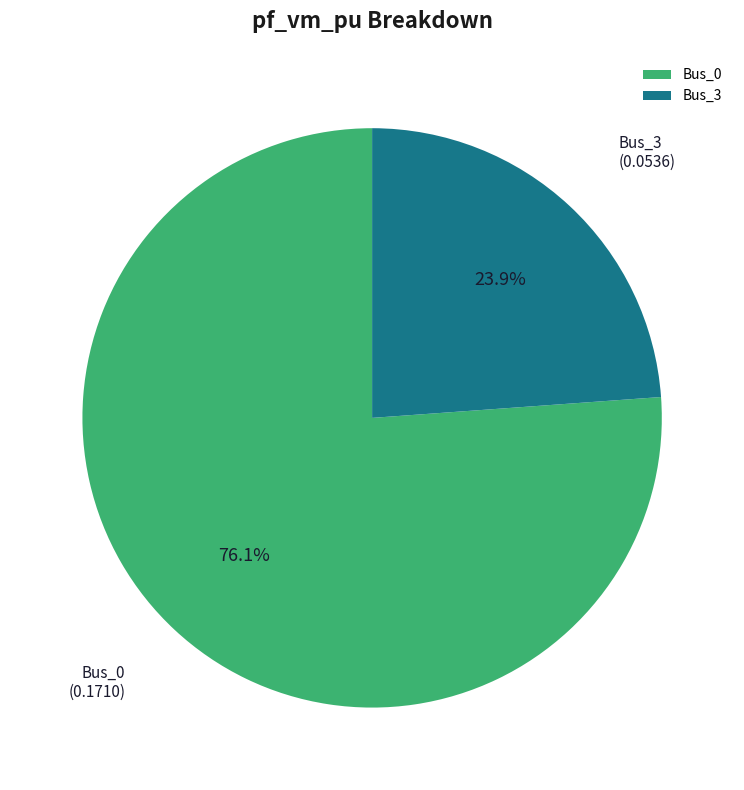

Does Bus_3 represent more than half of the total?

No